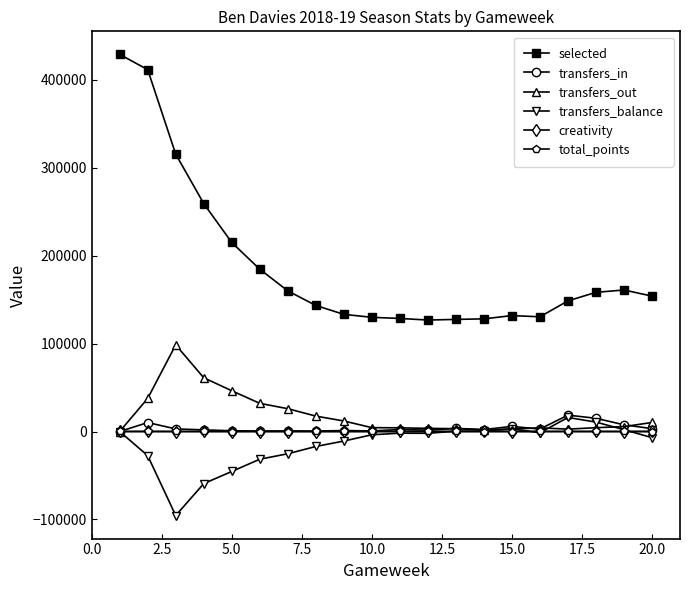

True or false: transfers_balance and selected cross at least once.

False